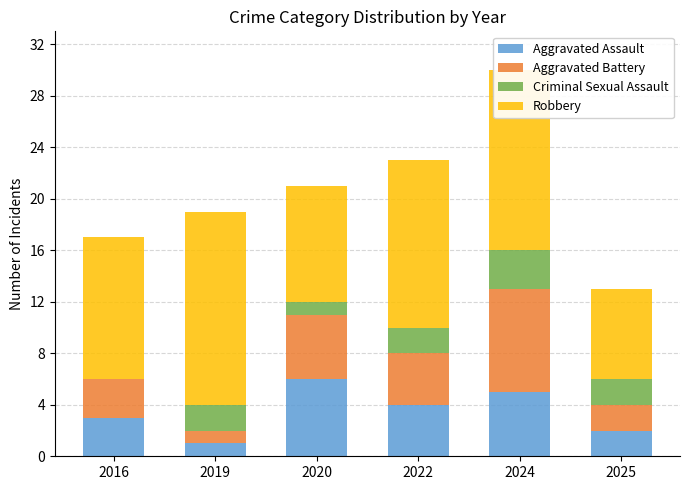

At which label does Aggravated Assault reach its peak?

2020